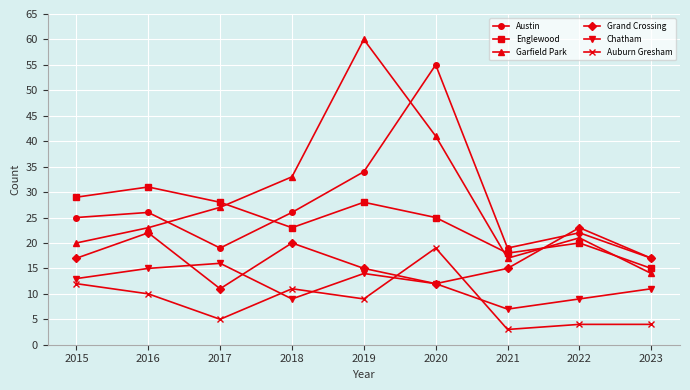

At which label is Austin closest to 36?

2019